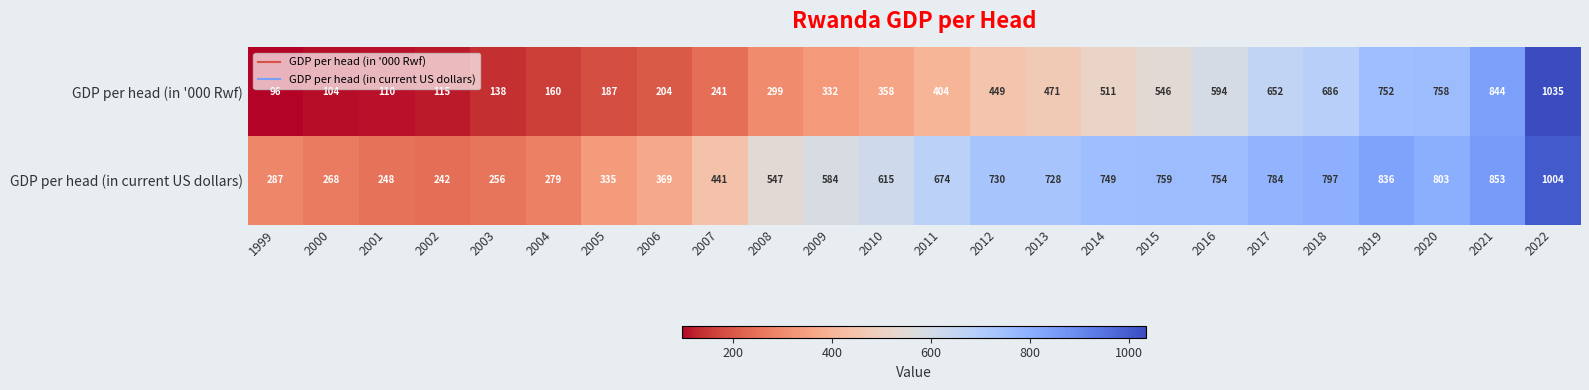

What is the difference between the second highest and minimum values in the GDP per head (in '000 Rwf) series?

748